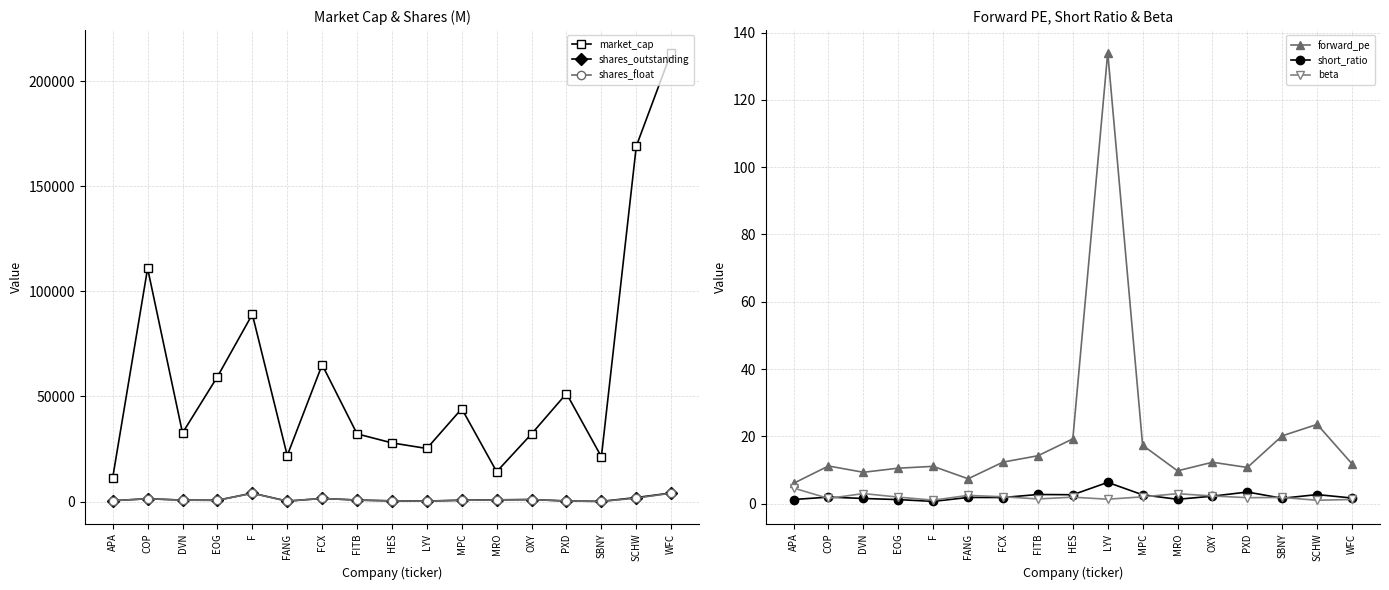

The value of shares_float at OXY is 932.0. True or false?

True